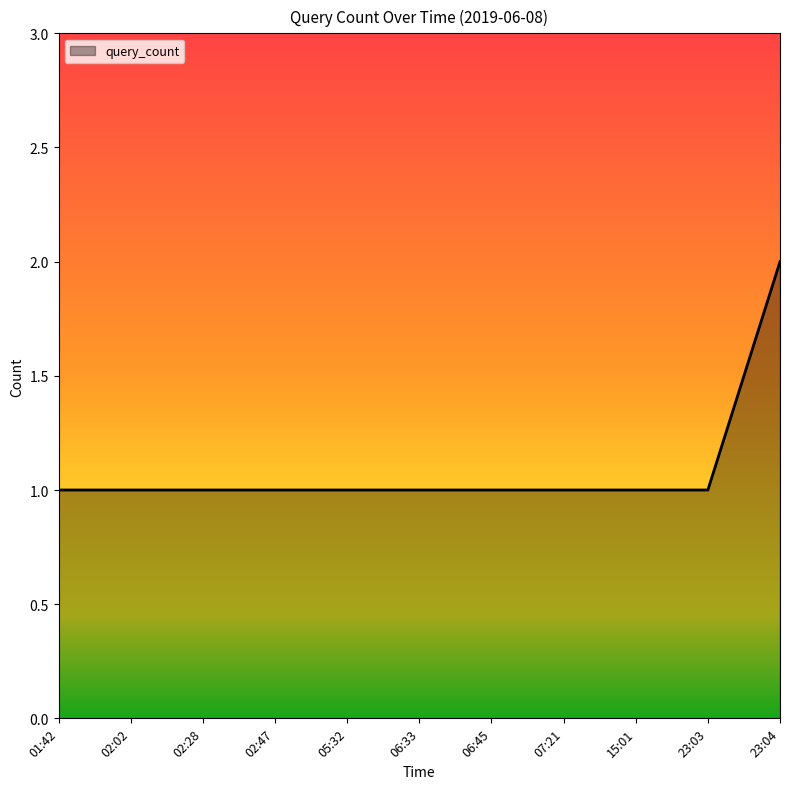

What is the ratio of the value at 02:47 to the value at 05:32?

1.0